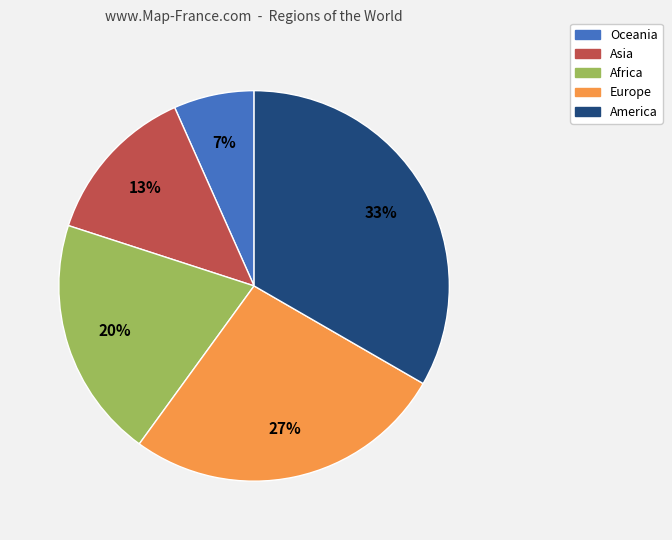

True or false: Oceania accounts for 7% of the total.

True